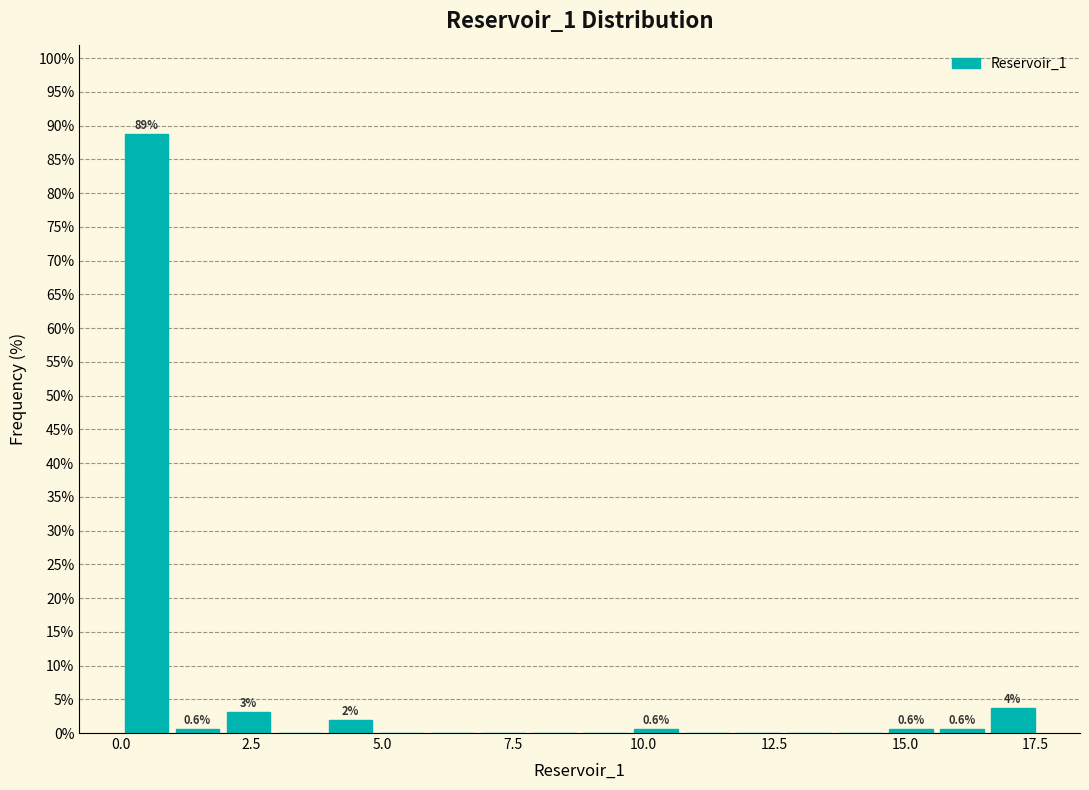

Around what value on the x-axis is the tallest bar? Give the approximate position of its centre, as read against the axis.

0.5